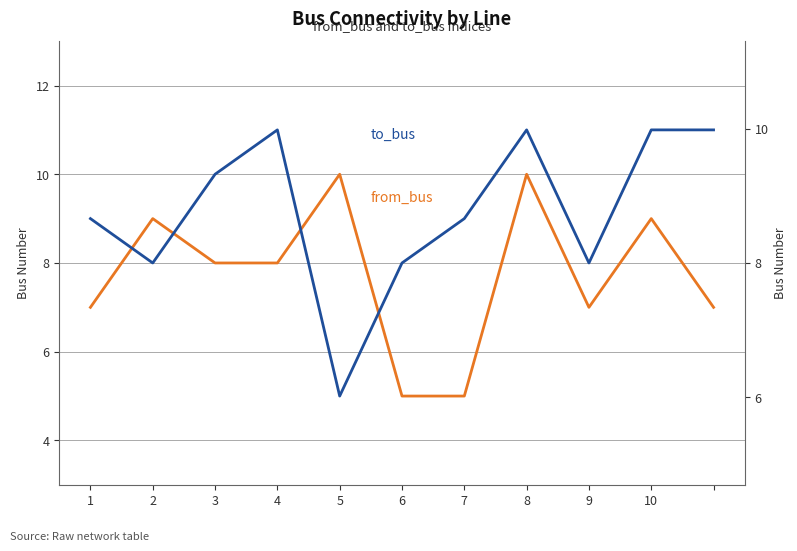

What is the difference between the second highest and minimum values in the to_bus series?

6